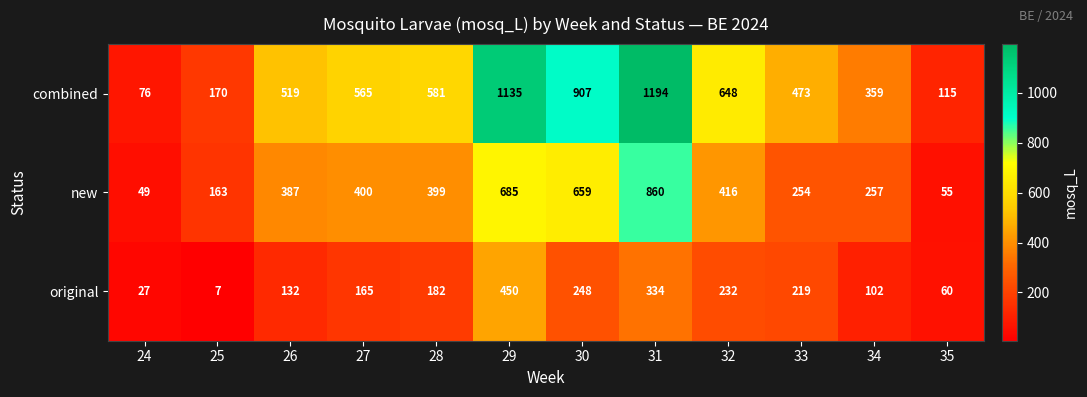

The value of original at 35 is 99. True or false?

False